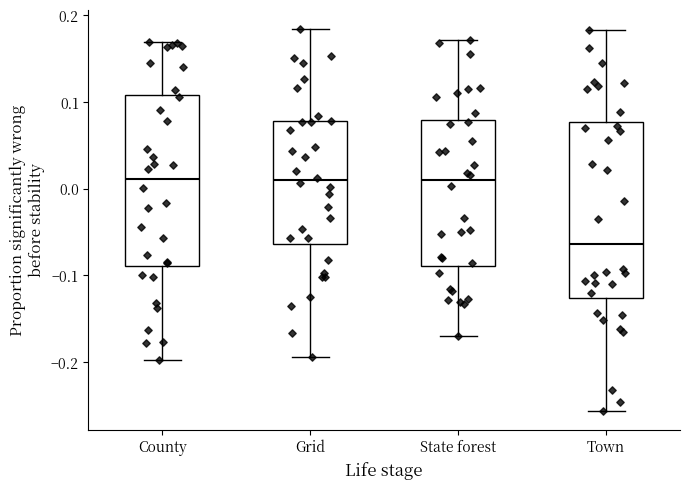

Where does the upper whisker of the box for County end on the y-axis? The values are not printed on the chart, so give them approximately, as read against the axis.

0.17